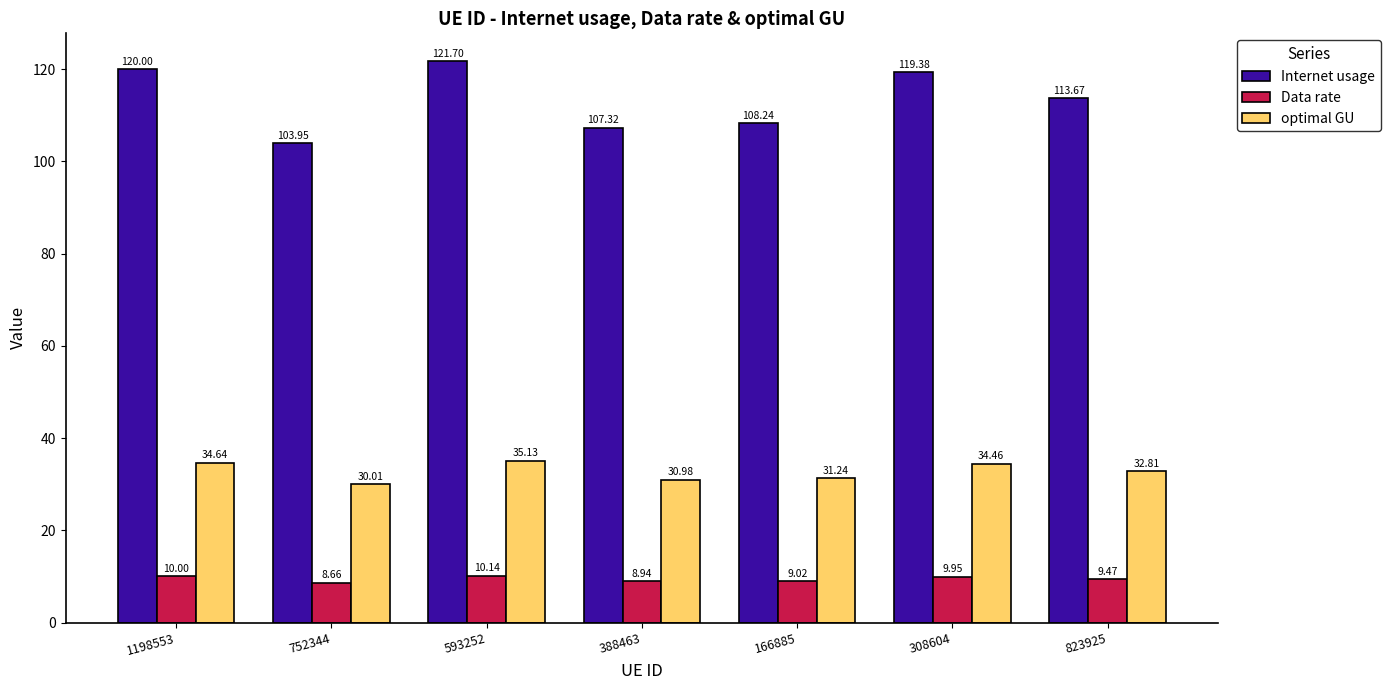

Count the number of data series in this chart.

3